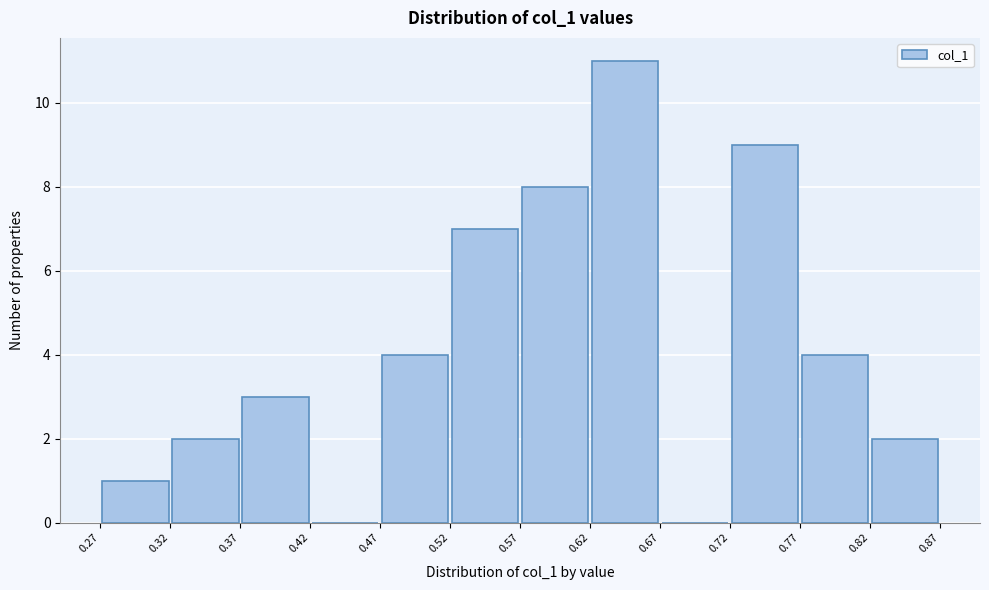

Which range on the x-axis has the tallest bar?

0.62 to 0.67